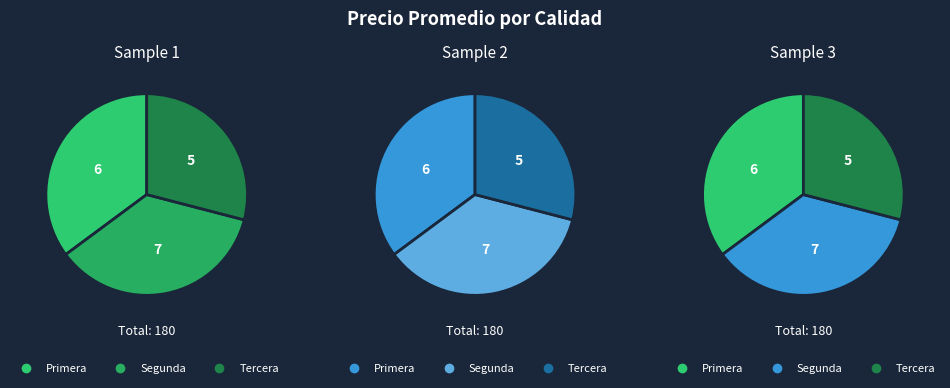

Is there a majority slice in this chart?

No